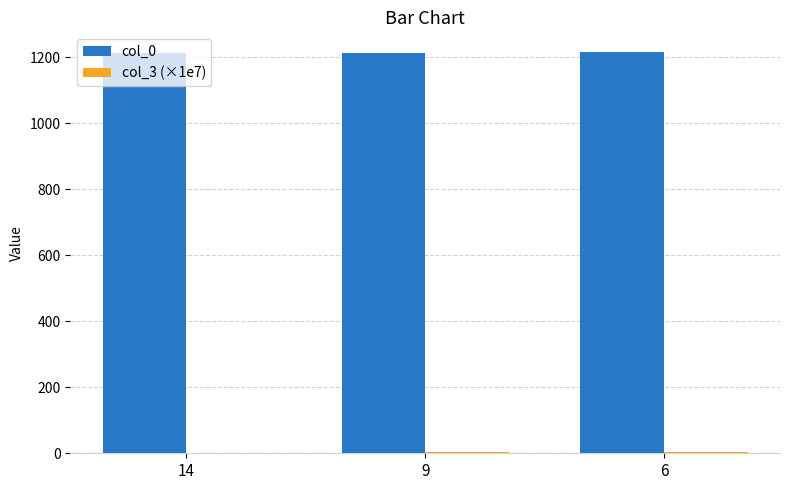

What is the greatest value displayed?

1215.0